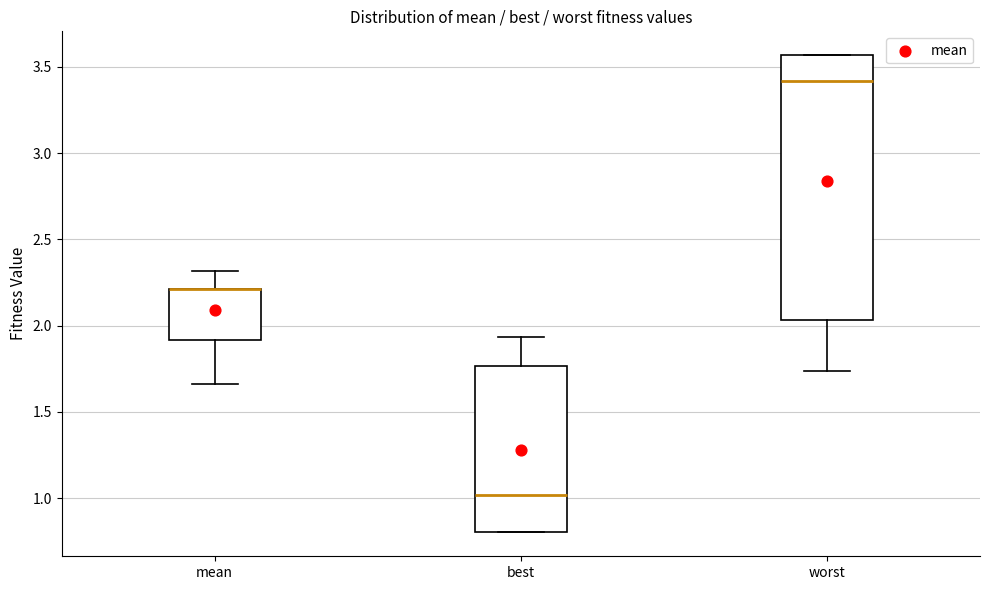

Reading left to right, read every box against the y-axis: the position of its median line, the range the box covers, and the ends of its whiskers. The values are not printed on the chart, so give them approximately, as read against the axis.

mean: median 2.20 (drawn on the box's upper edge), box 1.90 to 2.20, whiskers 1.65 to 2.30
best: median 1.00, box 0.80 to 1.75, whiskers 0.80 to 1.95
worst: median 3.40, box 2.05 to 3.55, whiskers 1.75 to 3.55